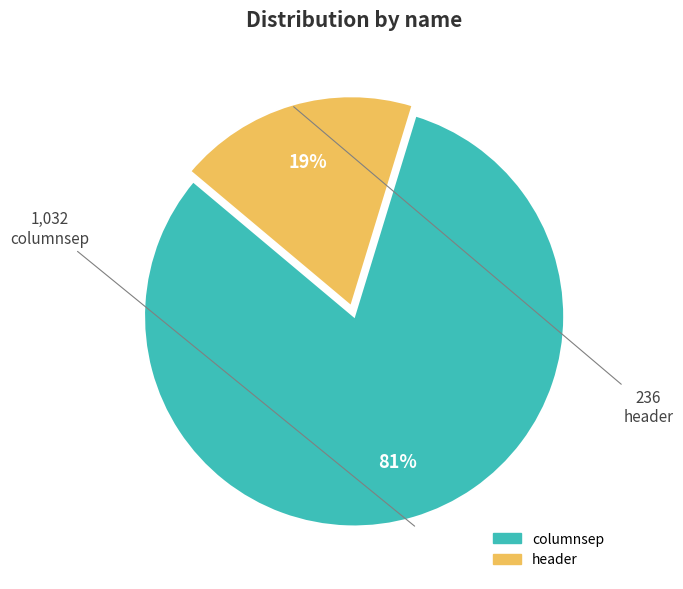

Count the number of slices in the pie.

2